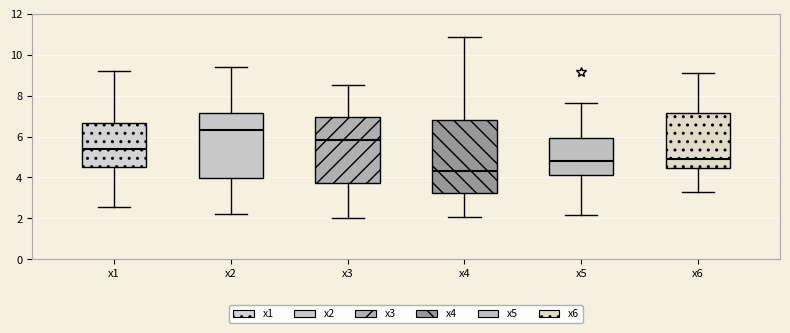

Which box's median line is the lowest?

x4